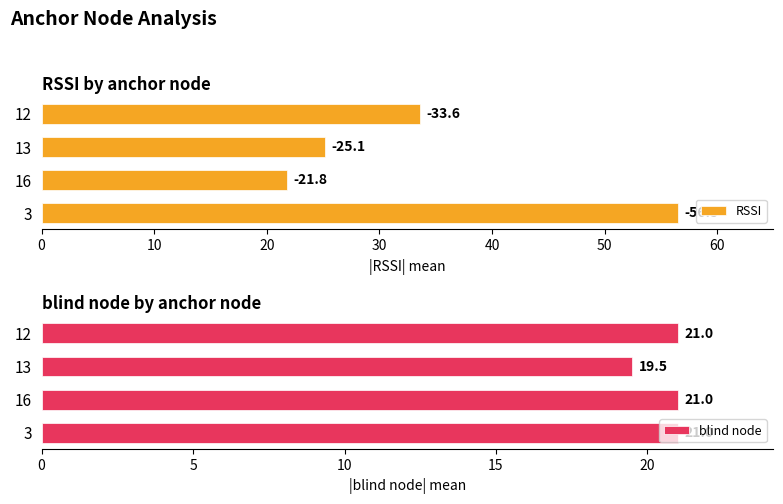

Are the bars horizontal?

Yes